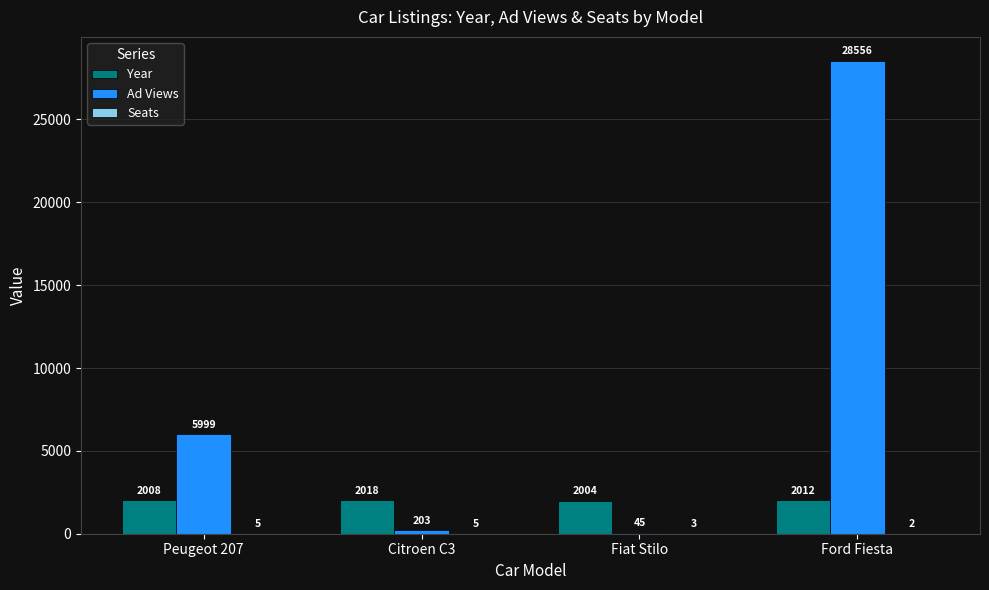

Which series has the largest total across all categories?

Ad Views